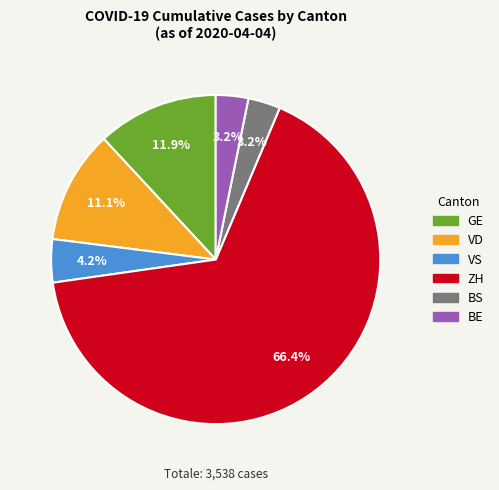

What is the largest slice in the pie chart?

ZH